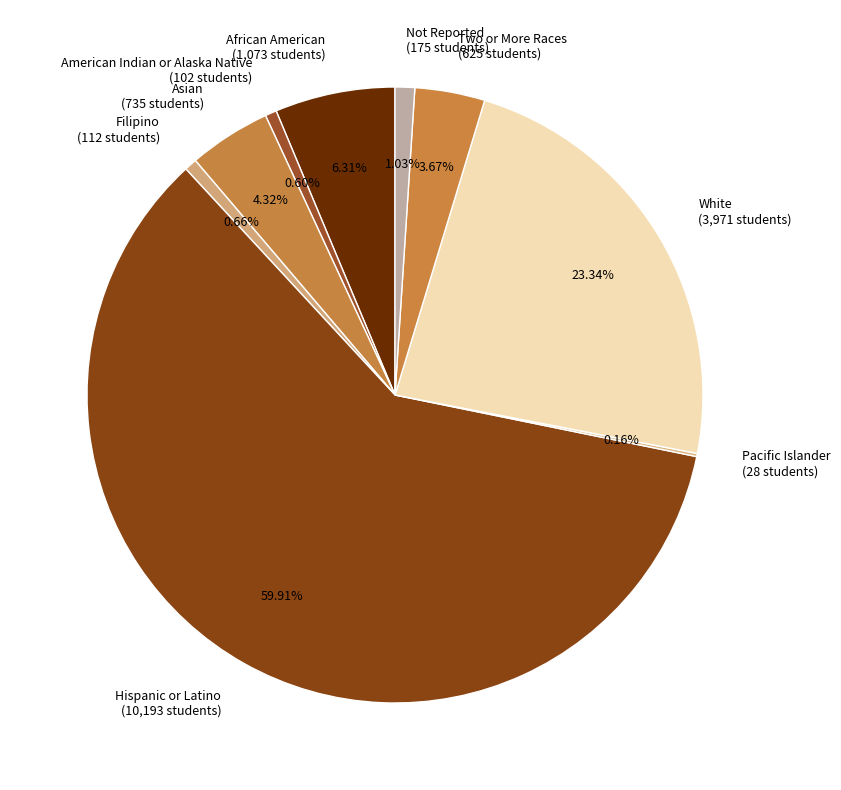

Combined, do White (3,971 students) and Asian (735 students) account for over 50%?

No